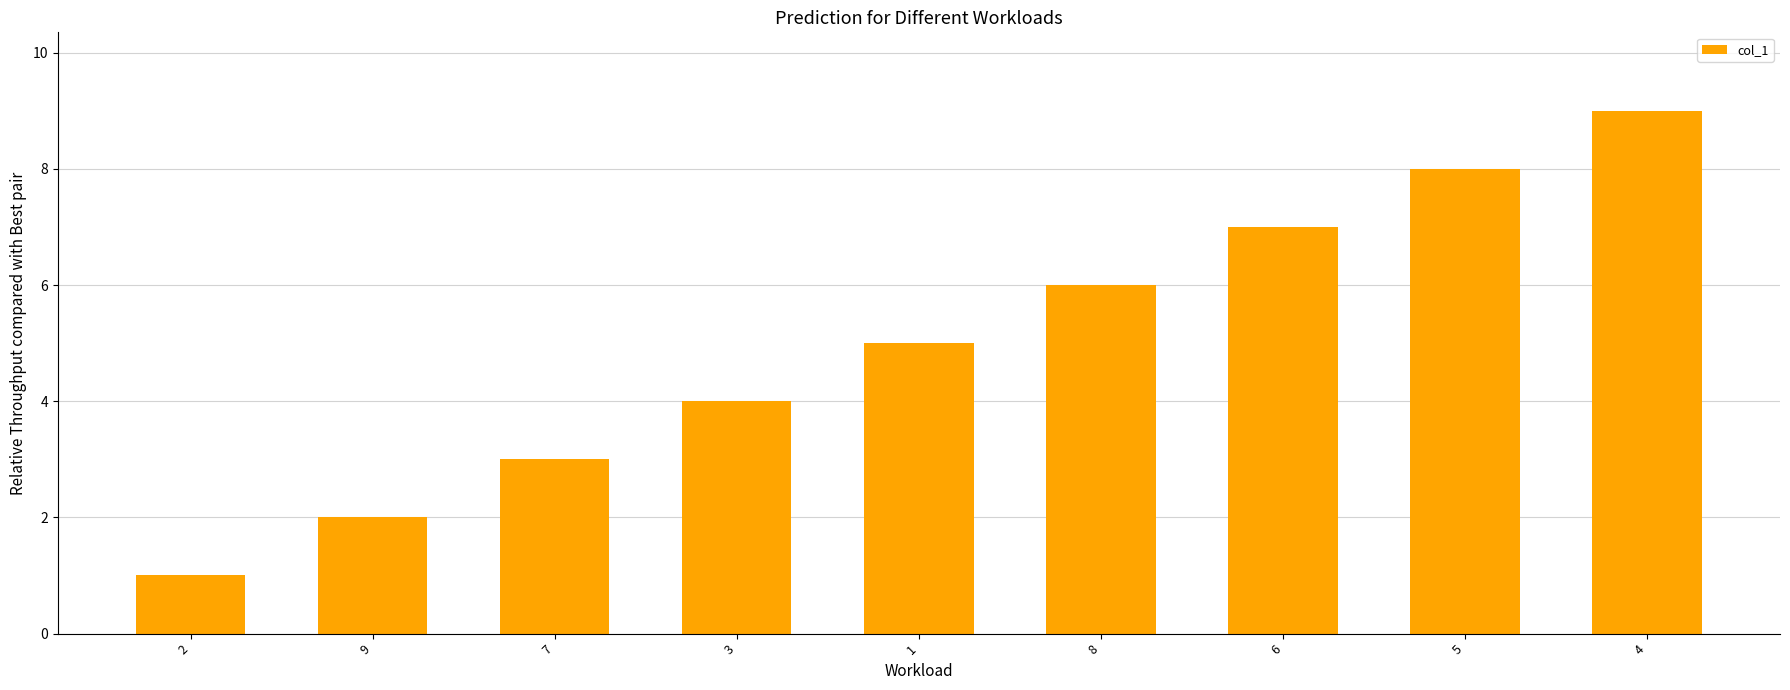

The value at 7 is 1. True or false?

False